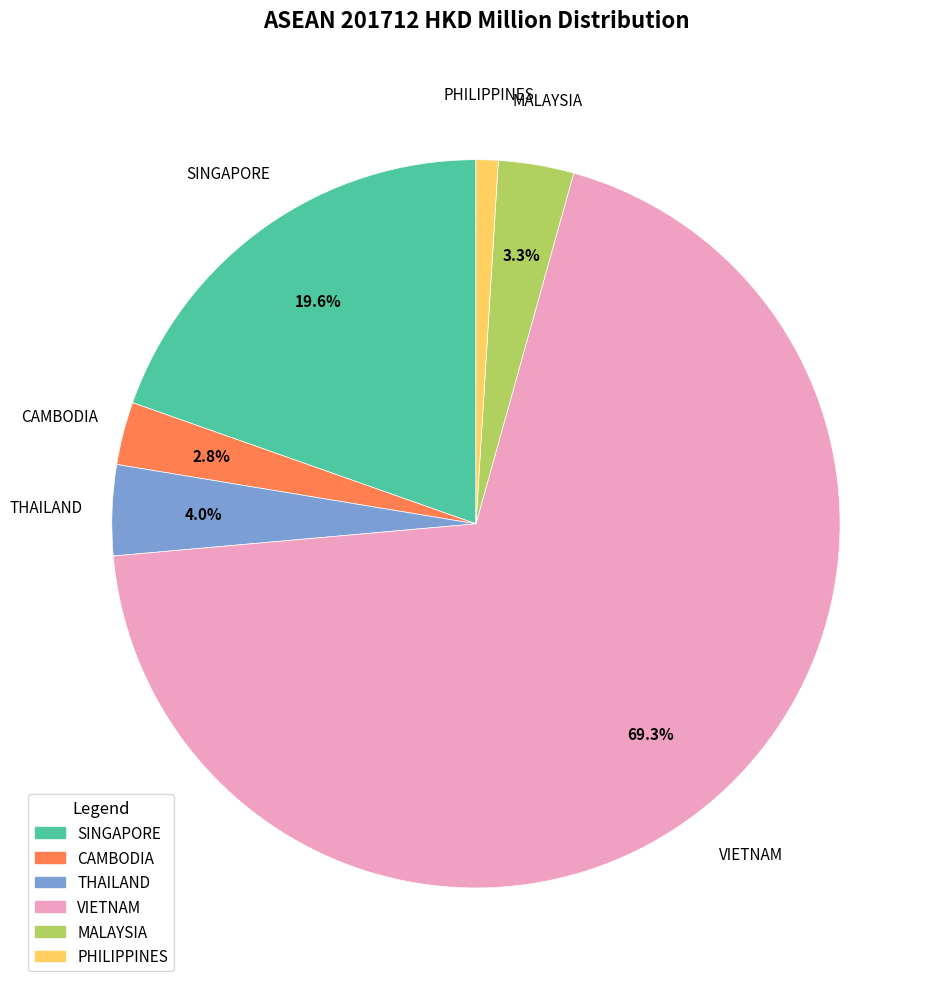

Rank the categories by value from lowest to highest.

PHILIPPINES, CAMBODIA, MALAYSIA, THAILAND, SINGAPORE, VIETNAM